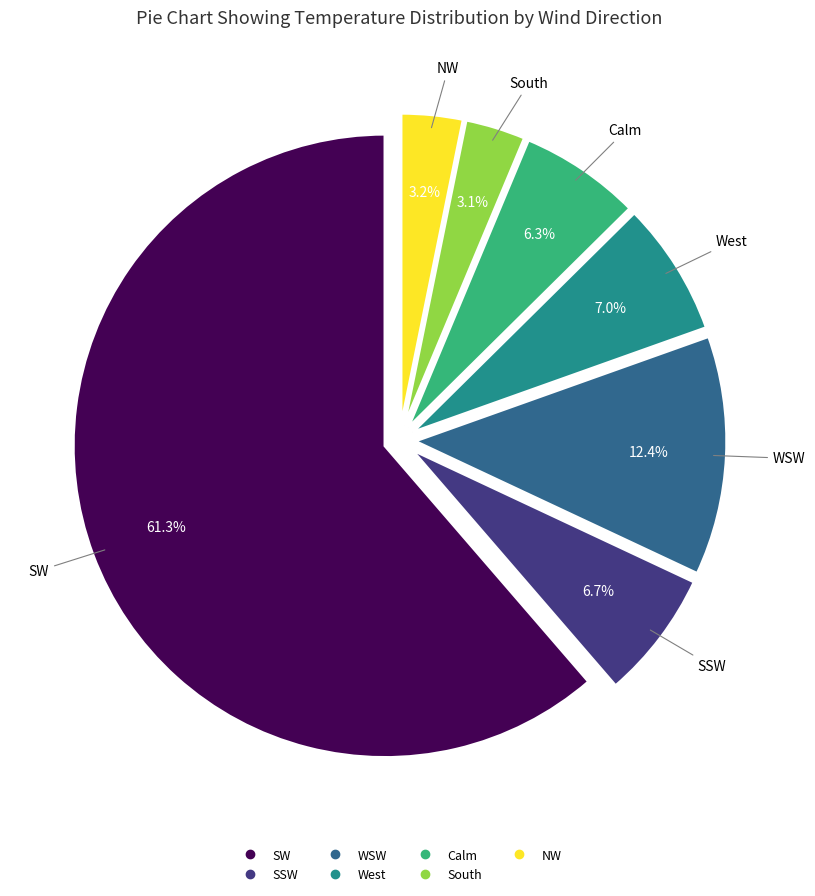

Combined, what portion of the pie is NW and WSW?

15.6%